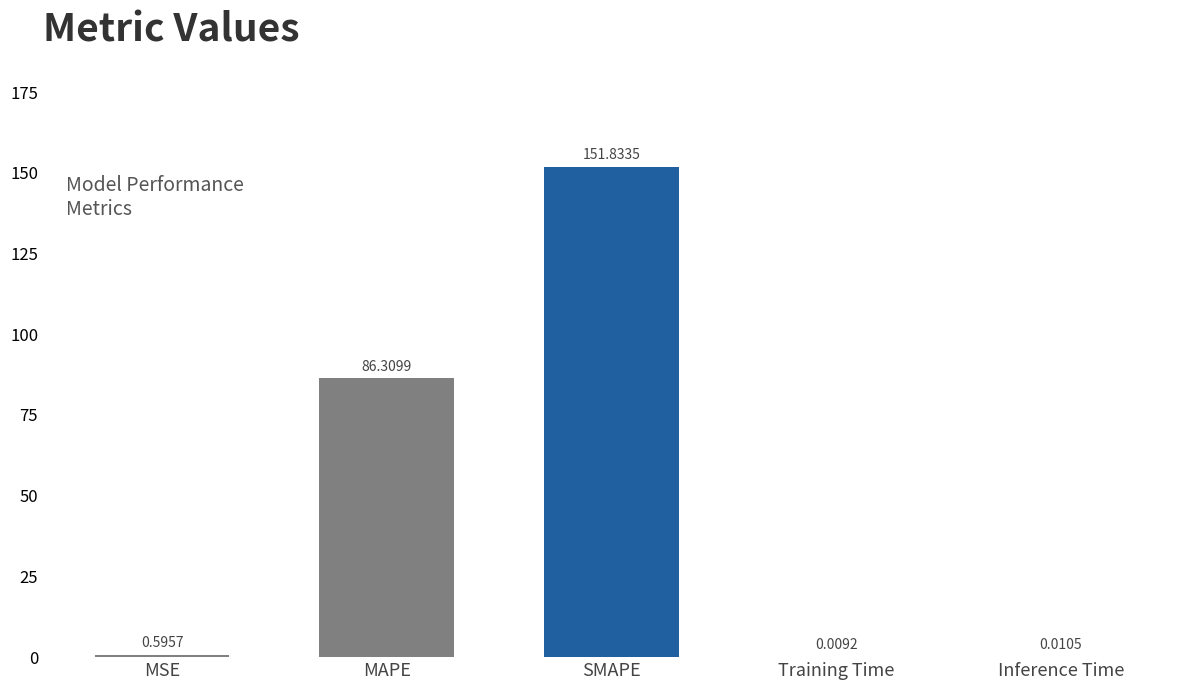

Where is the data nearest to the value 75?

MAPE